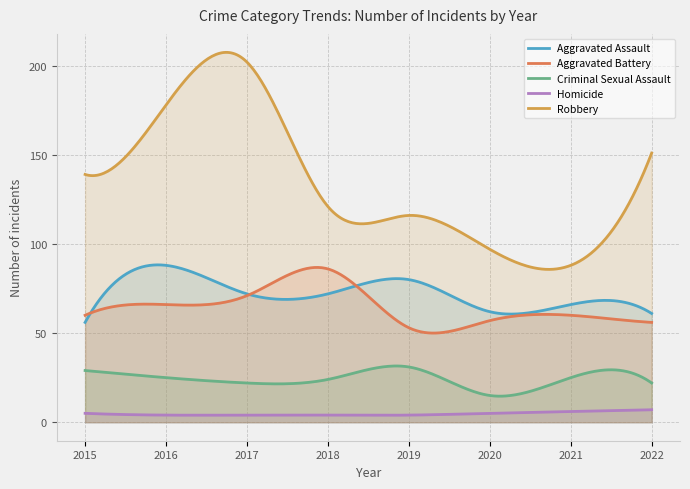

How many lines are shown in the chart?

5